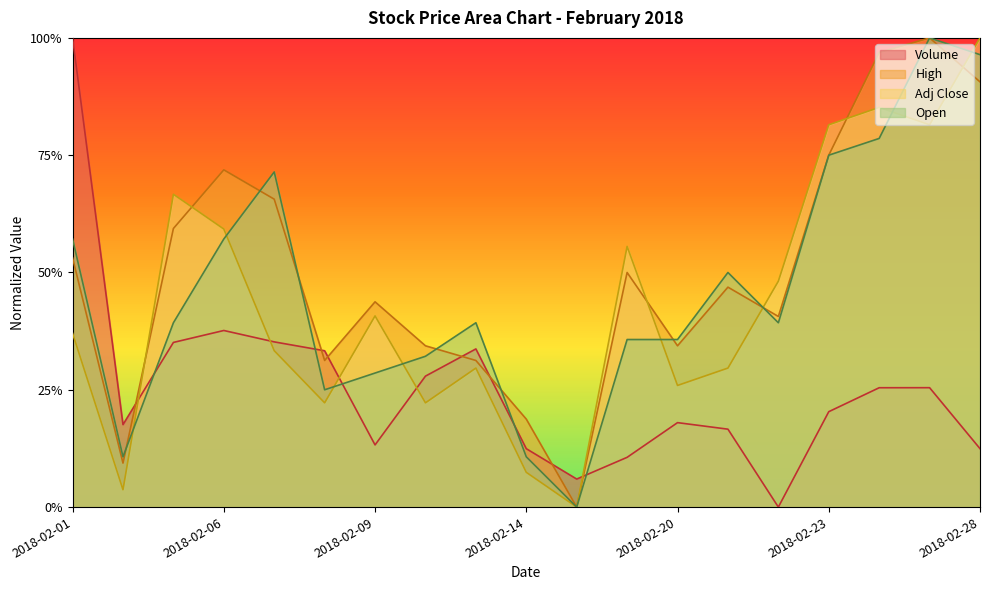

Where do High and Adj Close first cross each other?

2018-02-02 and 2018-02-05